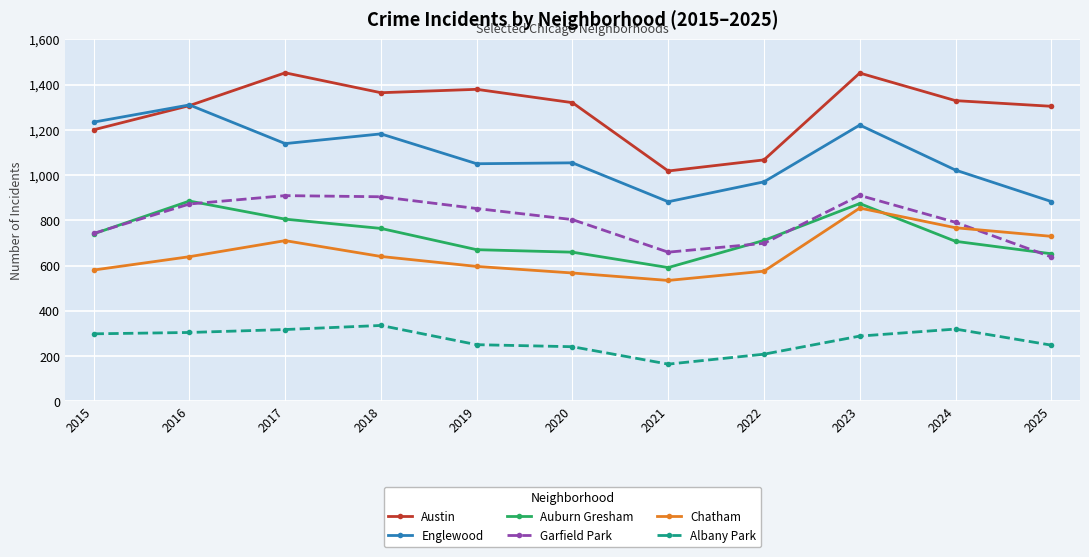

Between 2016 and 2021, which series saw the biggest shift?

Englewood